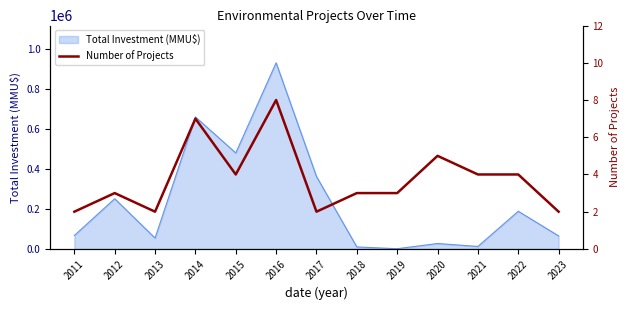

How many points are higher than both their immediate neighbors (excluding endpoints)?

4